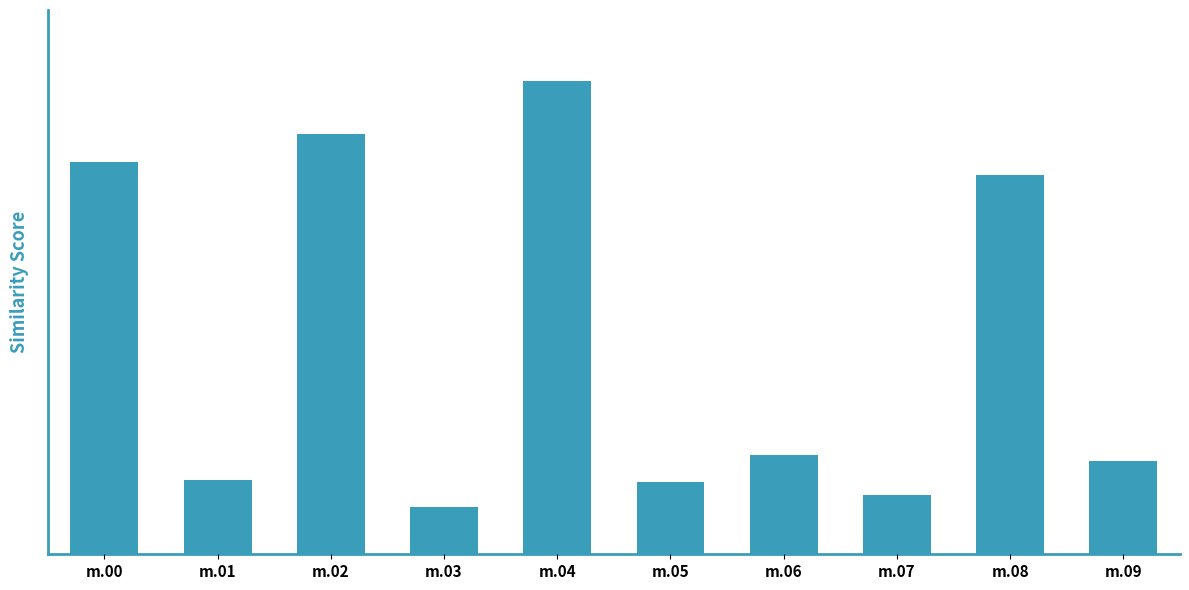

Count the values in the range 0 to 1.

10